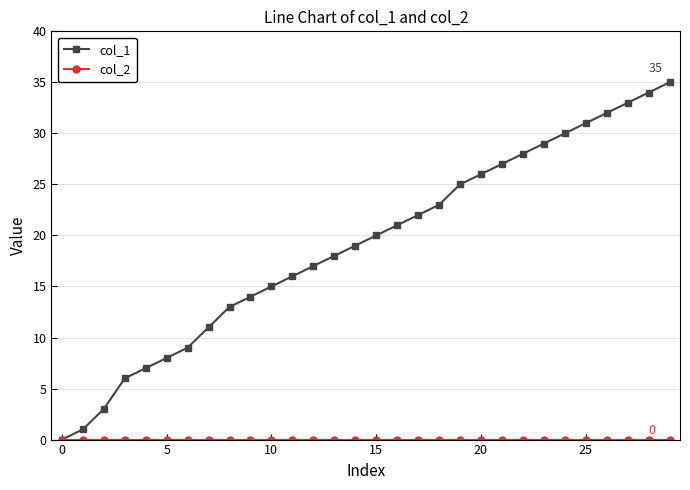

What is the maximum value shown in the chart?

35